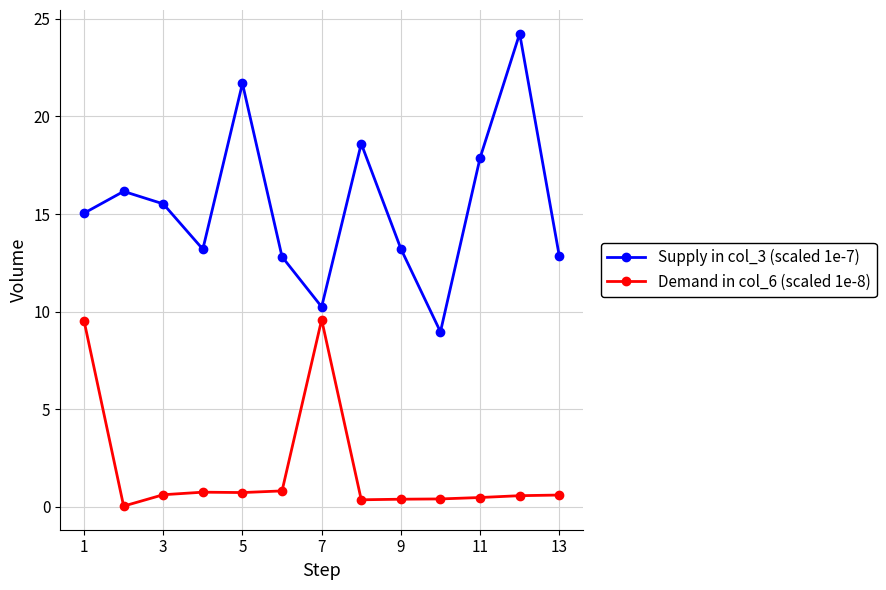

What is the difference between the maximum and second lowest values in the Demand in col_6 (scaled 1e-8) series?

9.2